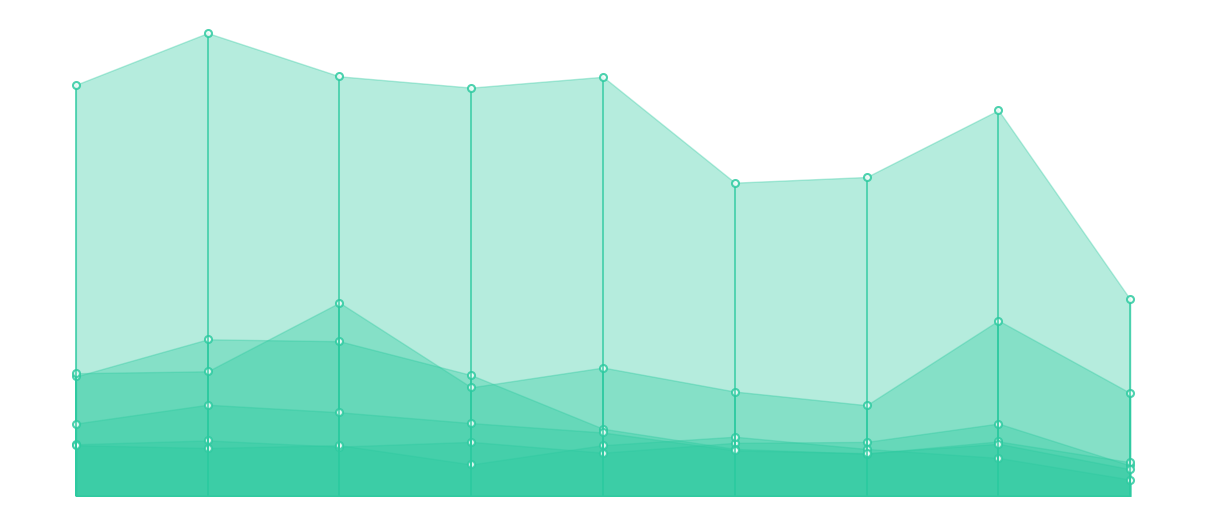

How many interior local valleys does the Aggravated Assault series have?

2